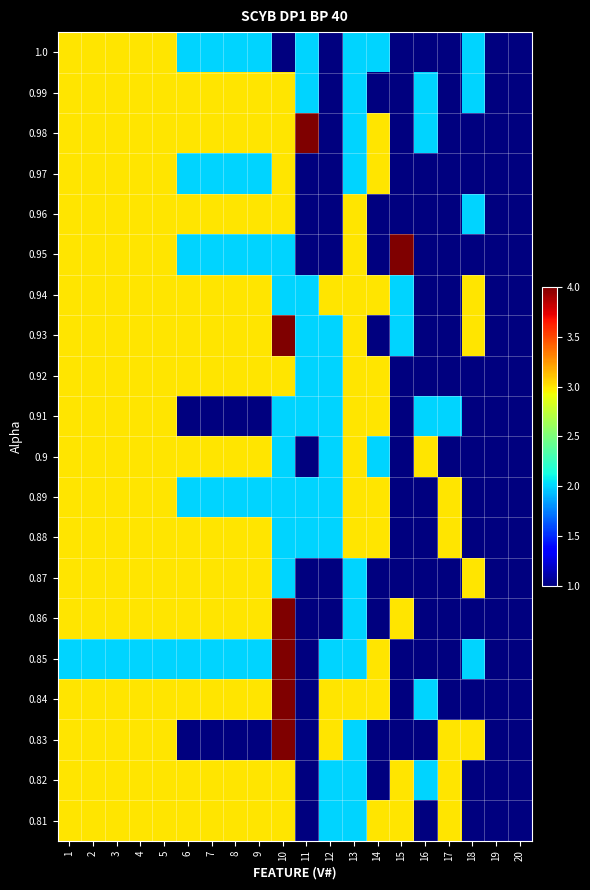

Reading left to right, what are all the values shown in this chart?

1.0: 1=3	2=3	3=3	4=3	5=3	6=2	7=2	8=2	9=2	10=1	11=2	12=1	13=2	14=2	15=1	16=1	17=1	18=2	19=1	20=1
0.99: 1=3	2=3	3=3	4=3	5=3	6=3	7=3	8=3	9=3	10=3	11=2	12=1	13=2	14=1	15=1	16=2	17=1	18=2	19=1	20=1
0.98: 1=3	2=3	3=3	4=3	5=3	6=3	7=3	8=3	9=3	10=3	11=4	12=1	13=2	14=3	15=1	16=2	17=1	18=1	19=1	20=1
0.97: 1=3	2=3	3=3	4=3	5=3	6=2	7=2	8=2	9=2	10=3	11=1	12=1	13=2	14=3	15=1	16=1	17=1	18=1	19=1	20=1
0.96: 1=3	2=3	3=3	4=3	5=3	6=3	7=3	8=3	9=3	10=3	11=1	12=1	13=3	14=1	15=1	16=1	17=1	18=2	19=1	20=1
0.95: 1=3	2=3	3=3	4=3	5=3	6=2	7=2	8=2	9=2	10=2	11=1	12=1	13=3	14=1	15=4	16=1	17=1	18=1	19=1	20=1
0.94: 1=3	2=3	3=3	4=3	5=3	6=3	7=3	8=3	9=3	10=2	11=2	12=3	13=3	14=3	15=2	16=1	17=1	18=3	19=1	20=1
0.93: 1=3	2=3	3=3	4=3	5=3	6=3	7=3	8=3	9=3	10=4	11=2	12=2	13=3	14=1	15=2	16=1	17=1	18=3	19=1	20=1
0.92: 1=3	2=3	3=3	4=3	5=3	6=3	7=3	8=3	9=3	10=3	11=2	12=2	13=3	14=3	15=1	16=1	17=1	18=1	19=1	20=1
0.91: 1=3	2=3	3=3	4=3	5=3	6=1	7=1	8=1	9=1	10=2	11=2	12=2	13=3	14=3	15=1	16=2	17=2	18=1	19=1	20=1
0.9: 1=3	2=3	3=3	4=3	5=3	6=3	7=3	8=3	9=3	10=2	11=1	12=2	13=3	14=2	15=1	16=3	17=1	18=1	19=1	20=1
0.89: 1=3	2=3	3=3	4=3	5=3	6=2	7=2	8=2	9=2	10=2	11=2	12=2	13=3	14=3	15=1	16=1	17=3	18=1	19=1	20=1
0.88: 1=3	2=3	3=3	4=3	5=3	6=3	7=3	8=3	9=3	10=2	11=2	12=2	13=3	14=3	15=1	16=1	17=3	18=1	19=1	20=1
0.87: 1=3	2=3	3=3	4=3	5=3	6=3	7=3	8=3	9=3	10=2	11=1	12=1	13=2	14=1	15=1	16=1	17=1	18=3	19=1	20=1
0.86: 1=3	2=3	3=3	4=3	5=3	6=3	7=3	8=3	9=3	10=4	11=1	12=1	13=2	14=1	15=3	16=1	17=1	18=1	19=1	20=1
0.85: 1=2	2=2	3=2	4=2	5=2	6=2	7=2	8=2	9=2	10=4	11=1	12=2	13=2	14=3	15=1	16=1	17=1	18=2	19=1	20=1
0.84: 1=3	2=3	3=3	4=3	5=3	6=3	7=3	8=3	9=3	10=4	11=1	12=3	13=3	14=3	15=1	16=2	17=1	18=1	19=1	20=1
0.83: 1=3	2=3	3=3	4=3	5=3	6=1	7=1	8=1	9=1	10=4	11=1	12=3	13=2	14=1	15=1	16=1	17=3	18=3	19=1	20=1
0.82: 1=3	2=3	3=3	4=3	5=3	6=3	7=3	8=3	9=3	10=3	11=1	12=2	13=2	14=1	15=3	16=2	17=3	18=1	19=1	20=1
0.81: 1=3	2=3	3=3	4=3	5=3	6=3	7=3	8=3	9=3	10=3	11=1	12=2	13=2	14=3	15=3	16=1	17=3	18=1	19=1	20=1